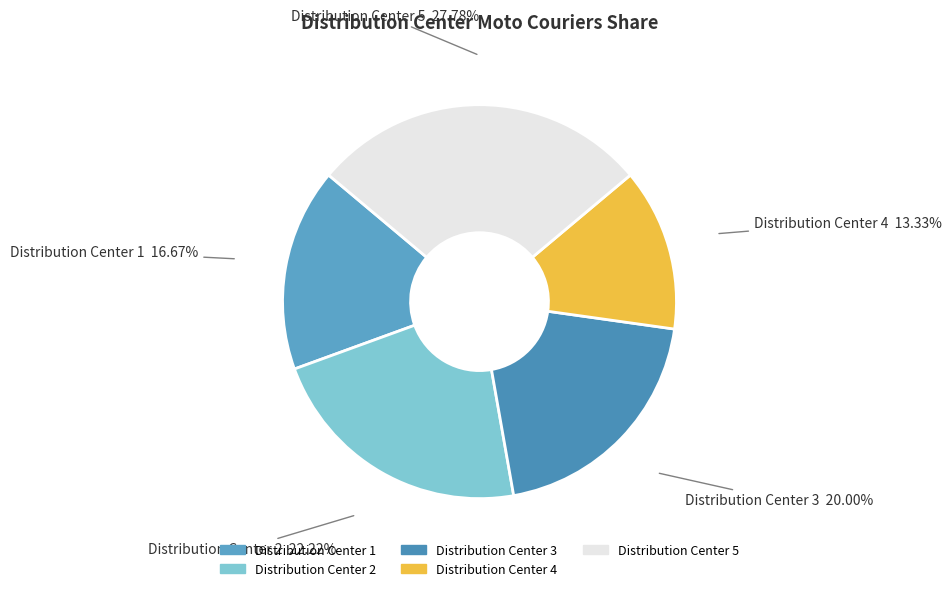

To the nearest percent, what is the difference between the largest and smallest slice percentages?

14%